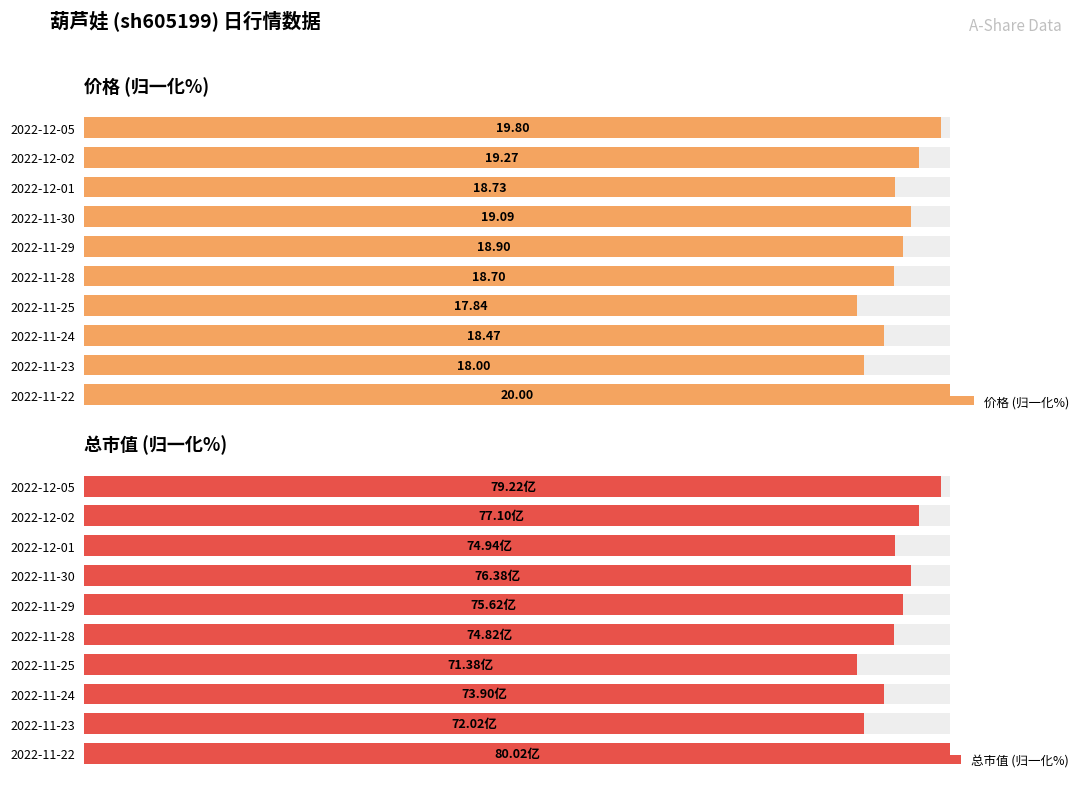

What is the value of the 价格 (归一化%) bar at the 4th from the left?

95.5